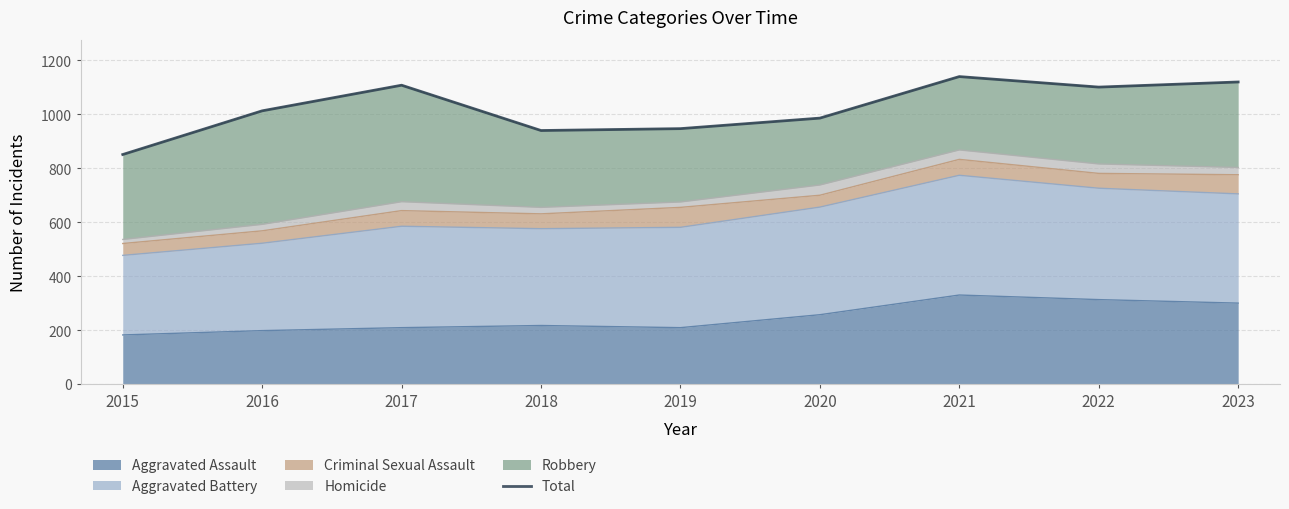

True or false: the data has more than 1 interior local peaks.

True